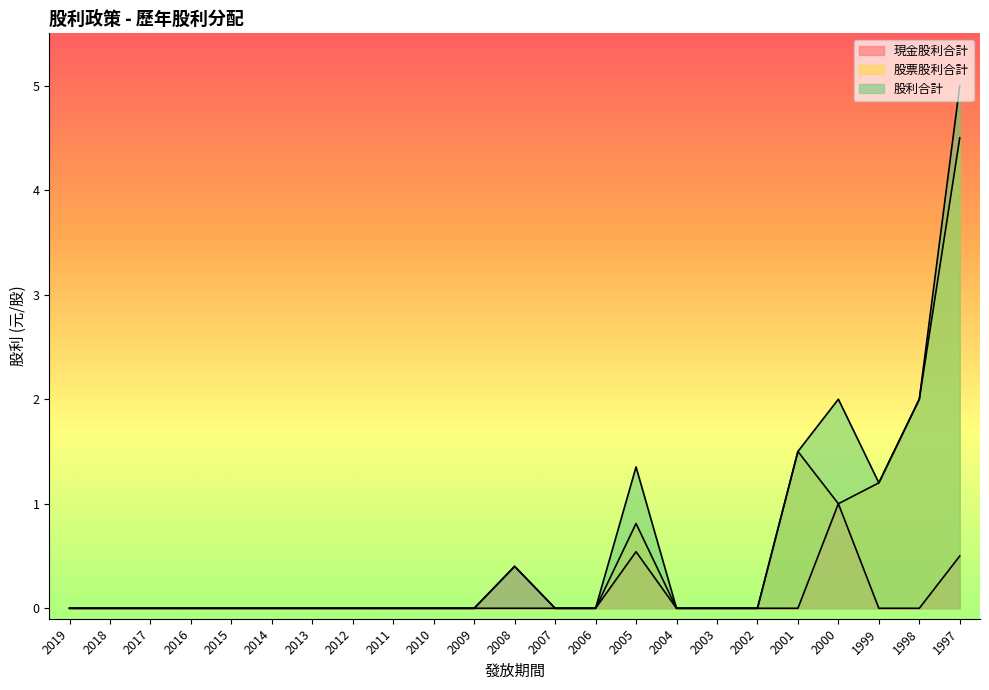

What is the approximate value of 股票股利合計 at 2005?

0.8